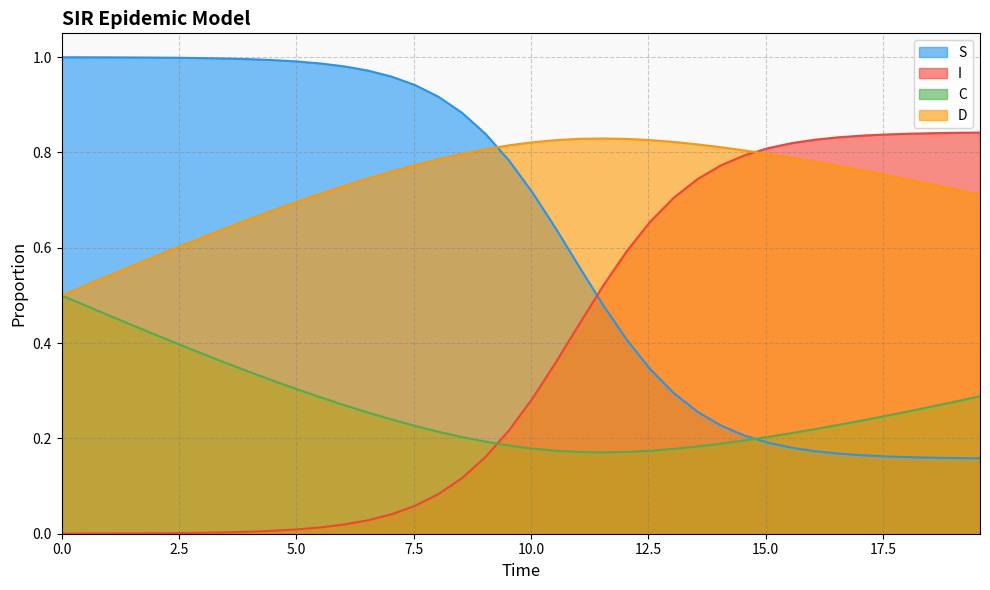

Which series has the largest total across all categories?

D